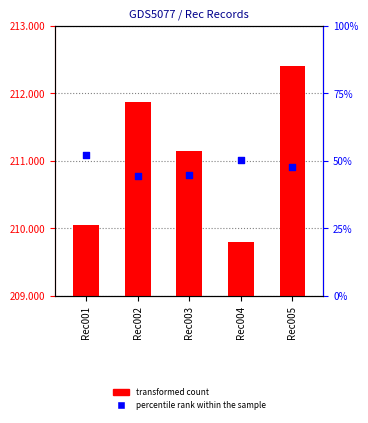

Which series contains the lowest Y value?

transformed count